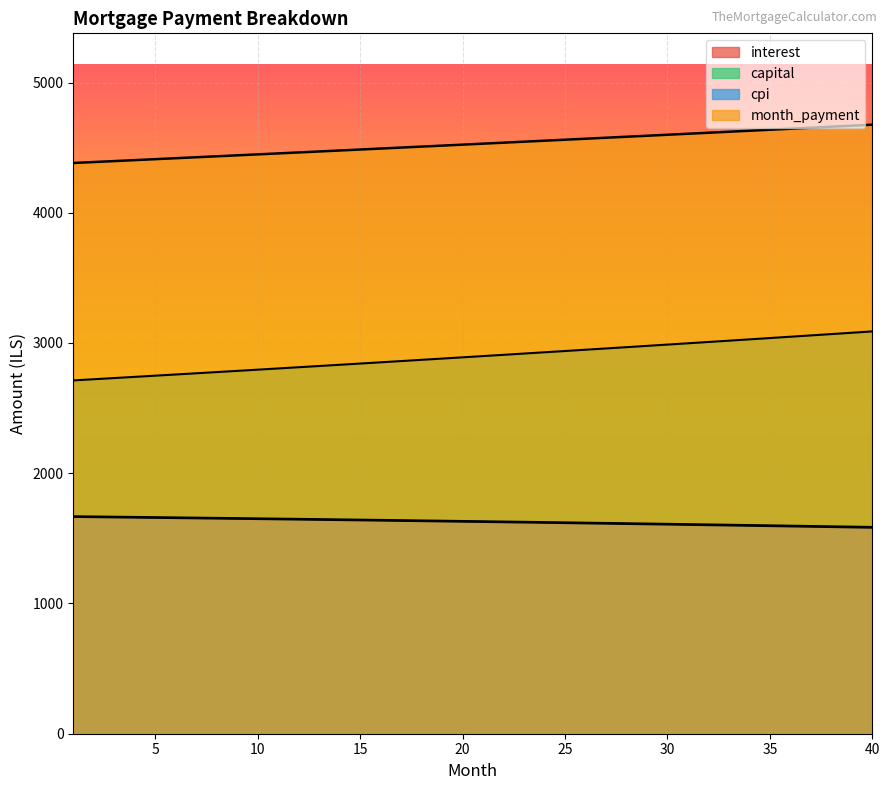

What is the maximum value for month_payment?

4676.1